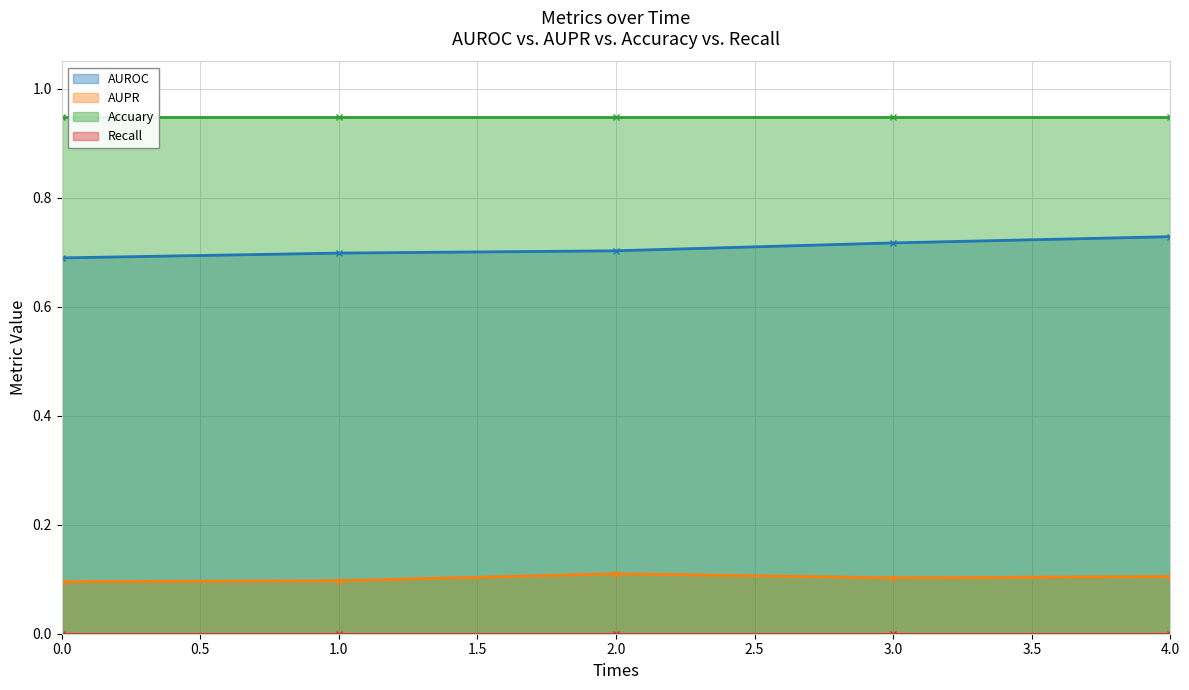

How many AUPR values are between 0 and 1?

5